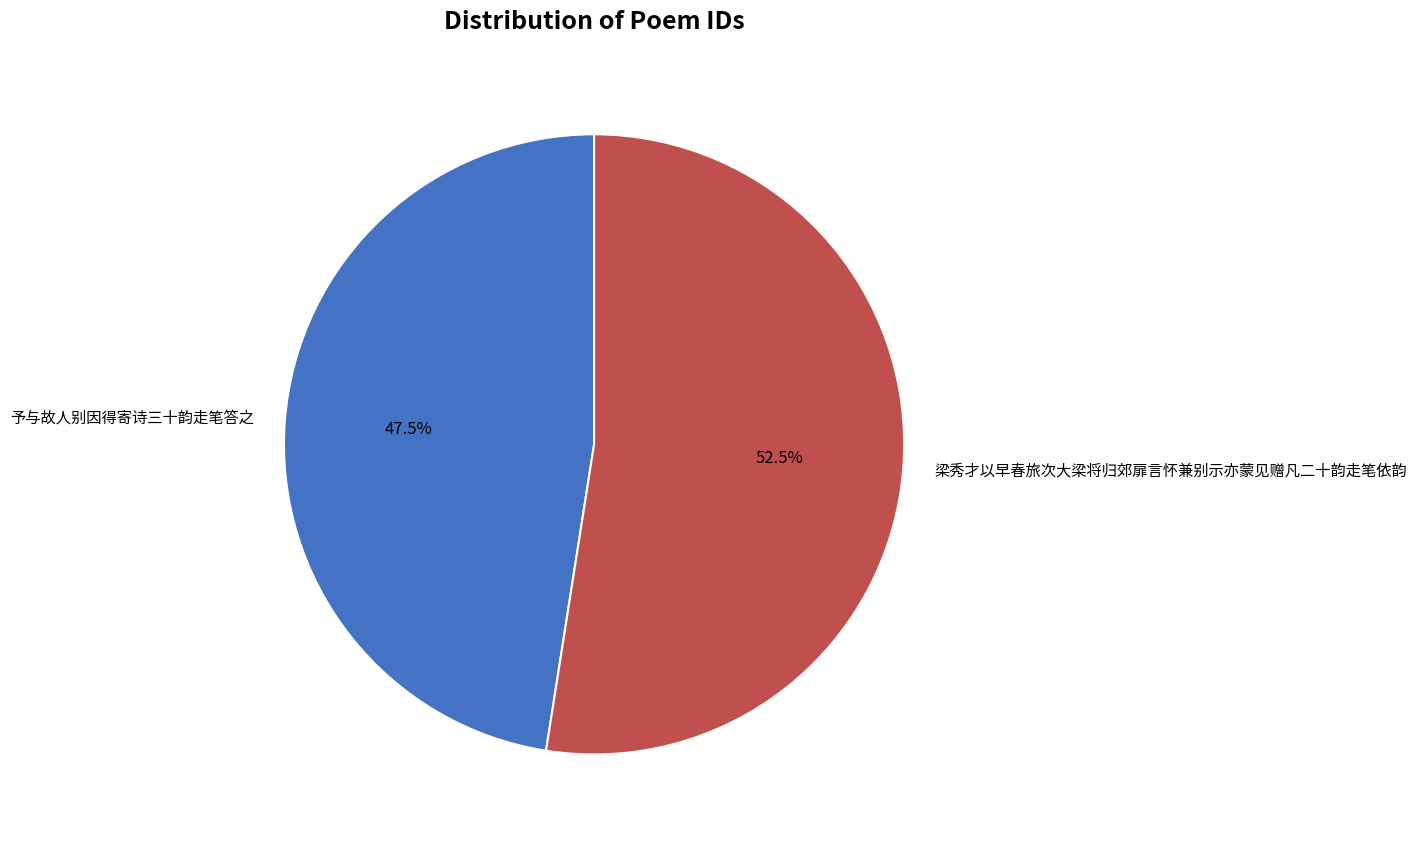

Between 梁秀才以早春旅次大梁将归郊扉言怀兼别示亦蒙见赠凡二十韵走笔依韵 and 予与故人别因得寄诗三十韵走笔答之, which is larger?

梁秀才以早春旅次大梁将归郊扉言怀兼别示亦蒙见赠凡二十韵走笔依韵